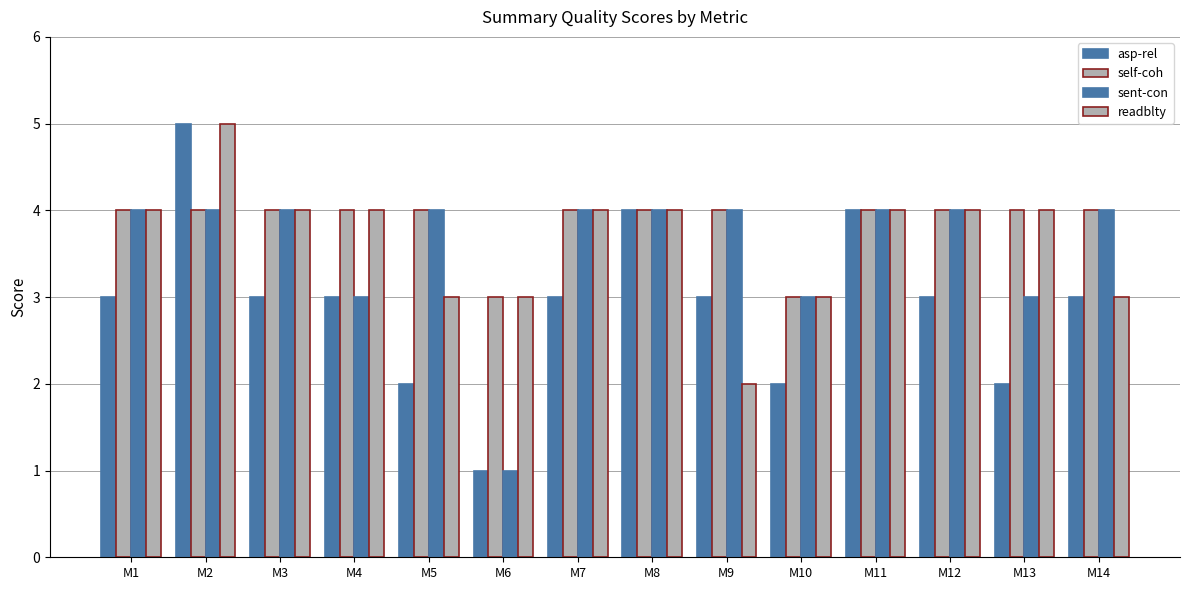

What is the minimum value for asp-rel?

1